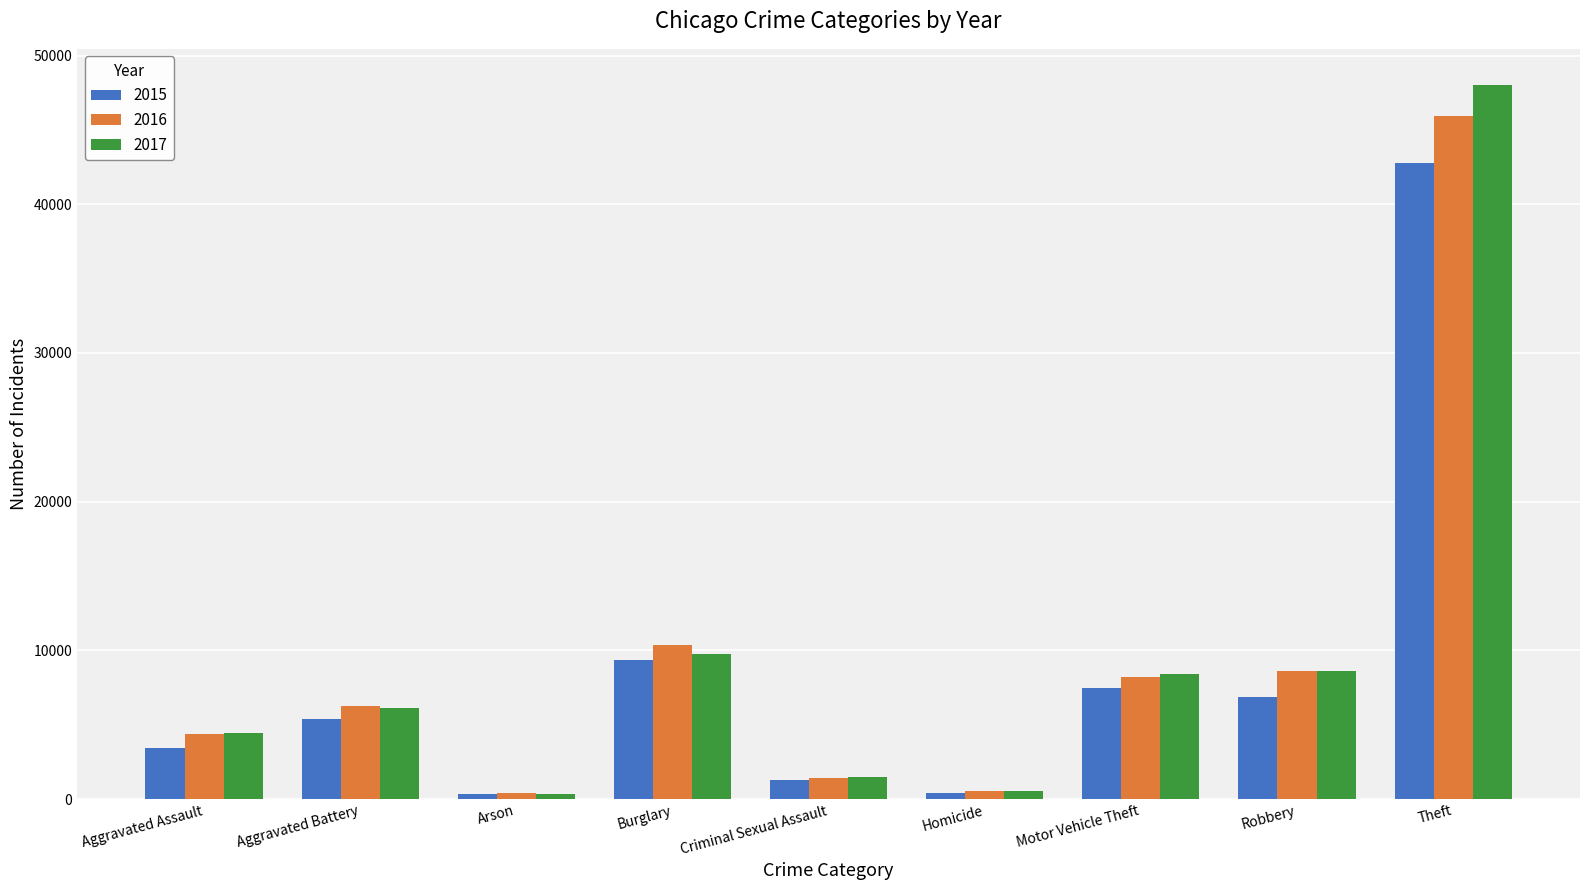

List the series in order of their peak value, highest first.

2017, 2016, 2015